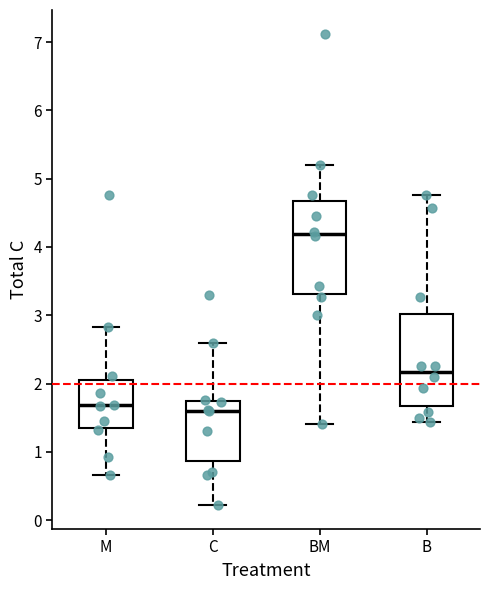

Which box's median line is the highest?

BM